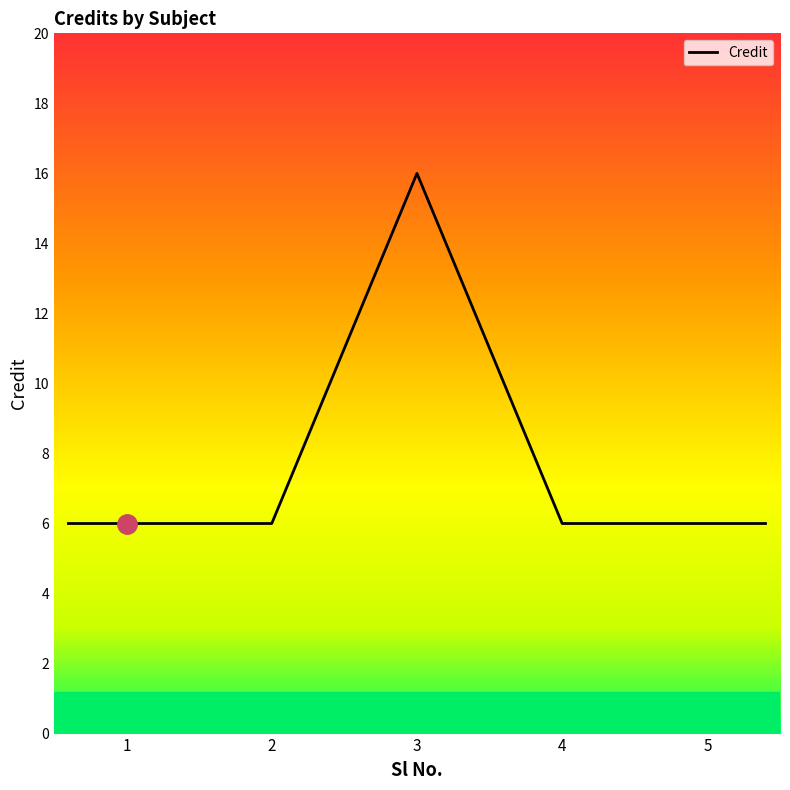

What is the greatest value displayed?

16